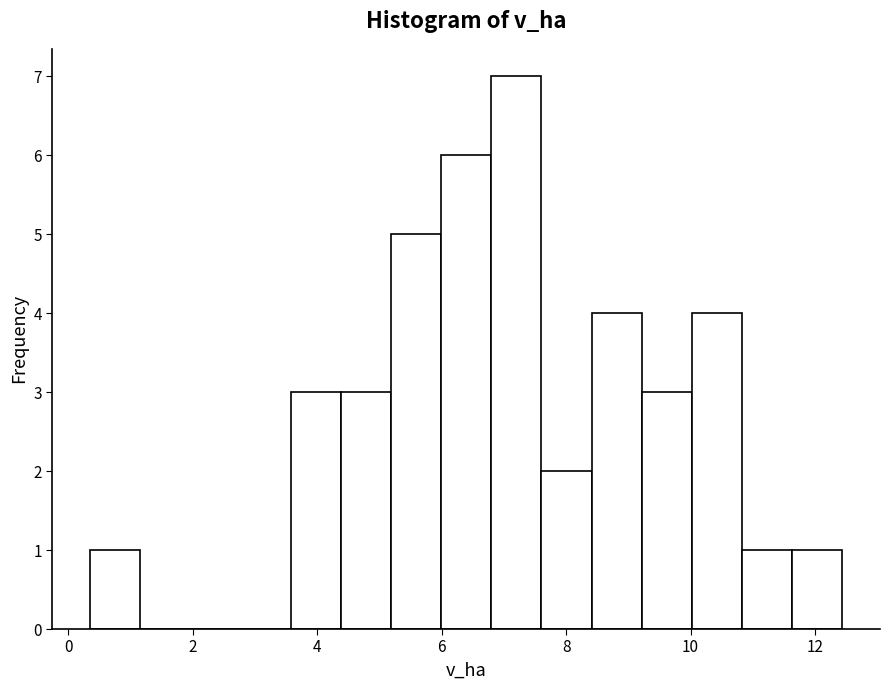

Reading left to right, list every bar in this chart as the range it spans on the x-axis followed by its height. Neither the bar edges nor the heights are printed on the chart, so give them approximately, as read against the axes.

0.4 to 1.2: 1
1.2 to 2.0: 0
2.0 to 2.8: 0
2.8 to 3.6: 0
3.6 to 4.4: 3
4.4 to 5.2: 3
5.2 to 6.0: 5
6.0 to 6.8: 6
6.8 to 7.6: 7
7.6 to 8.4: 2
8.4 to 9.2: 4
9.2 to 10.0: 3
10.0 to 10.8: 4
10.8 to 11.6: 1
11.6 to 12.4: 1